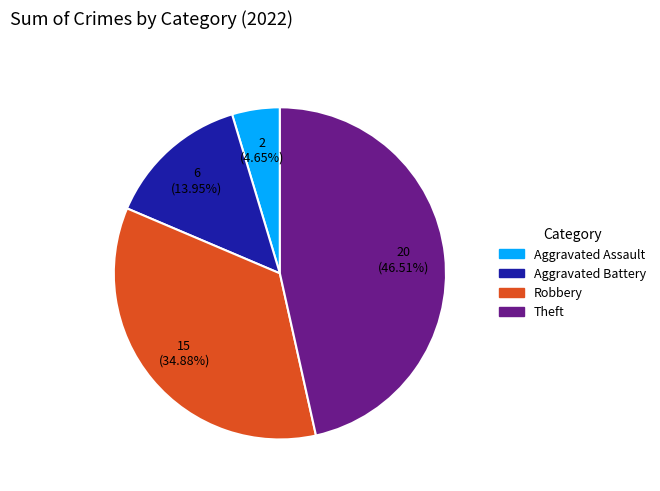

Does Aggravated Battery account for over 50% of the chart?

No